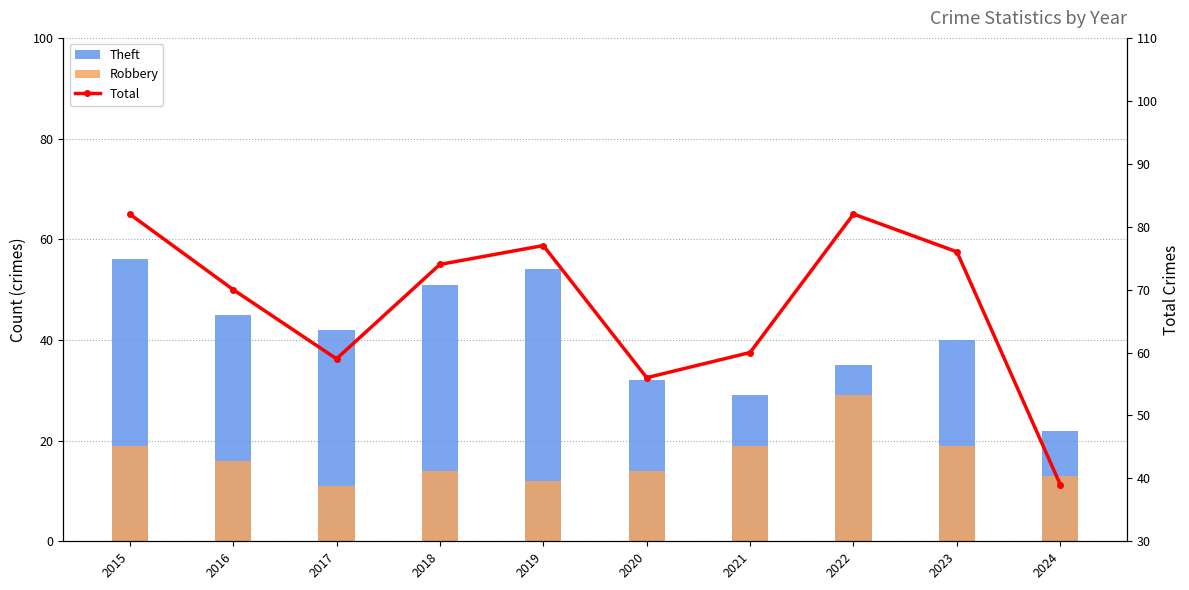

Is it true that Theft equals 24 at 2018?

False